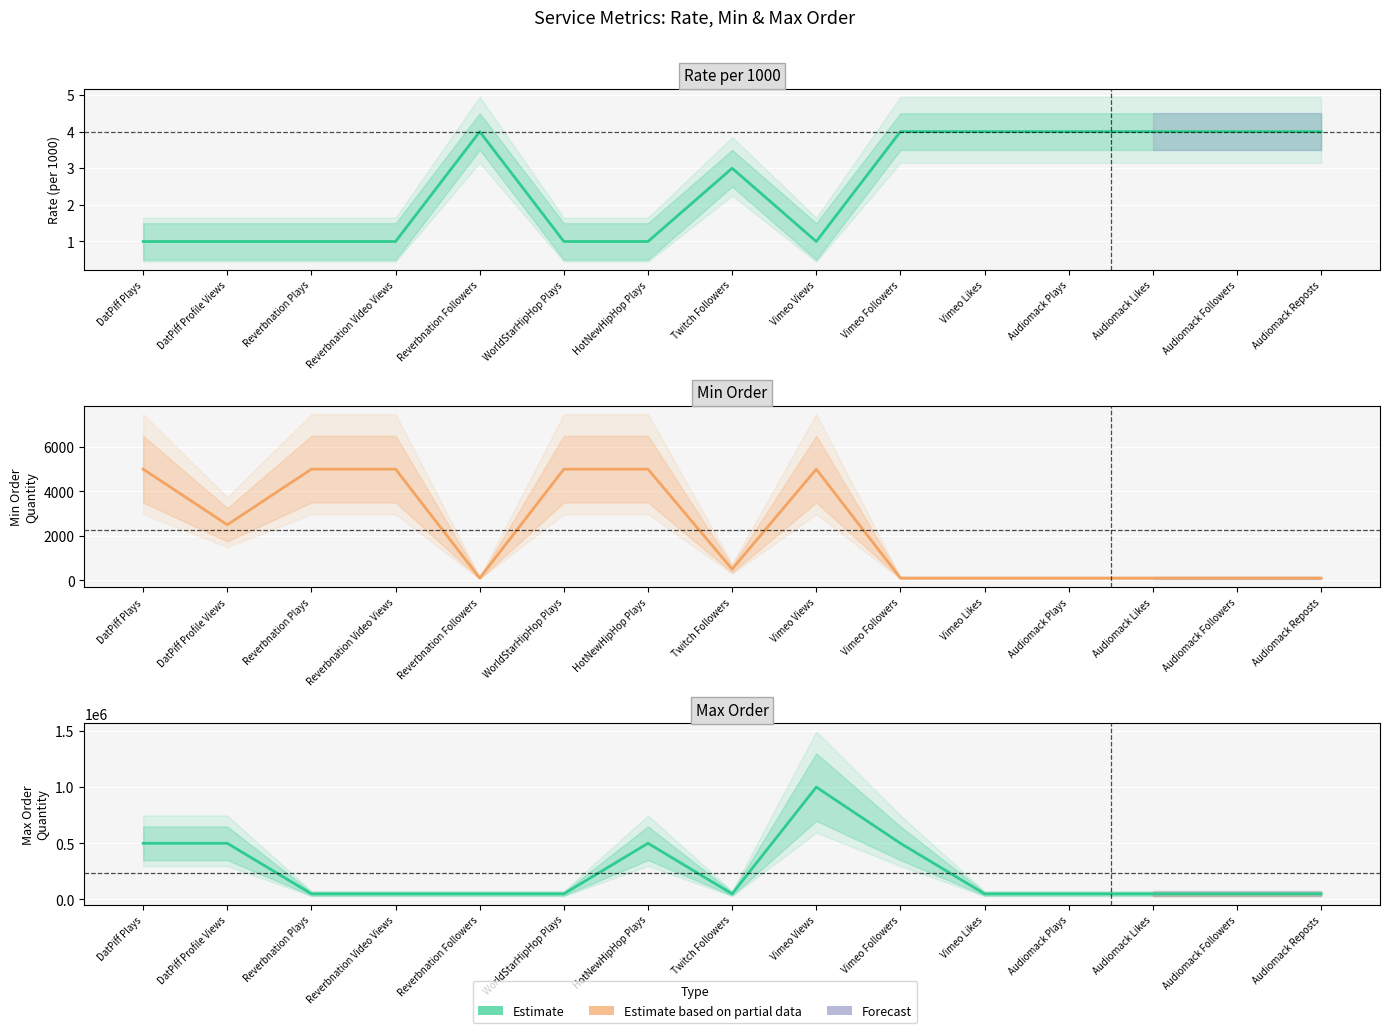

What is the lowest value of the Minorder series?

100